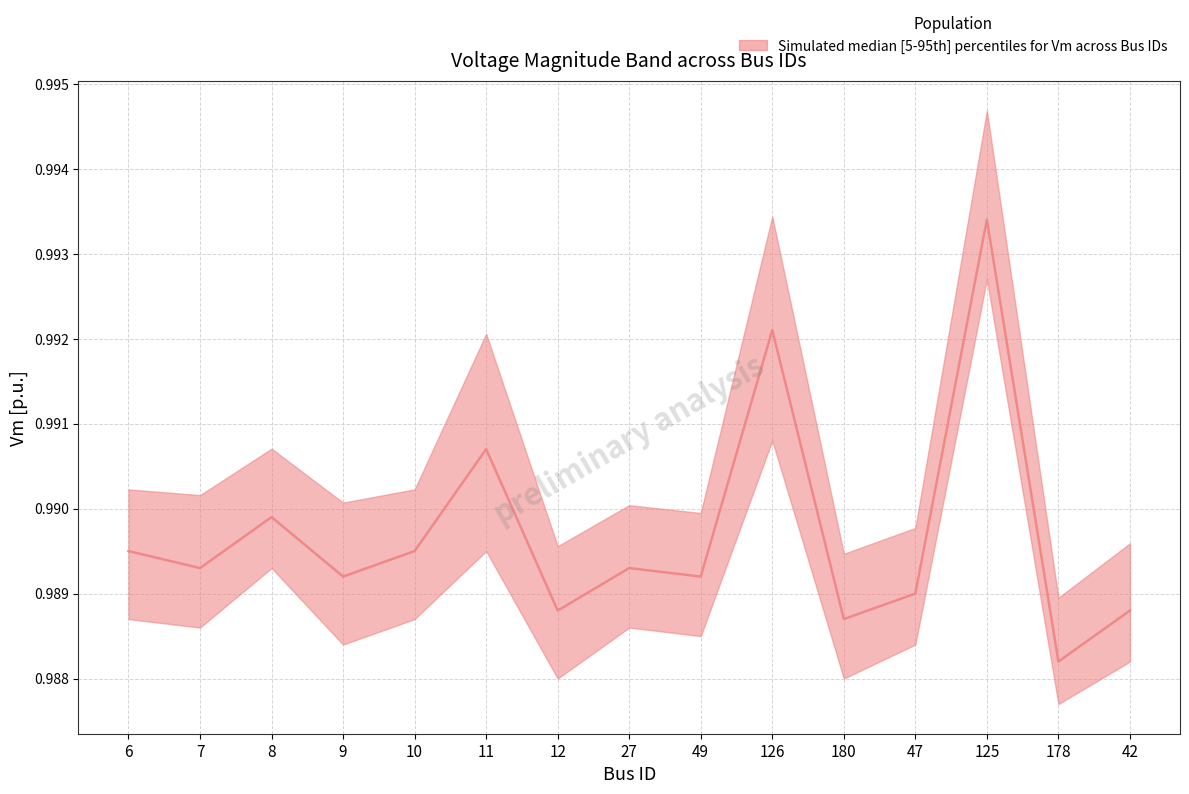

Does the chart display data point markers on the line(s)?

No